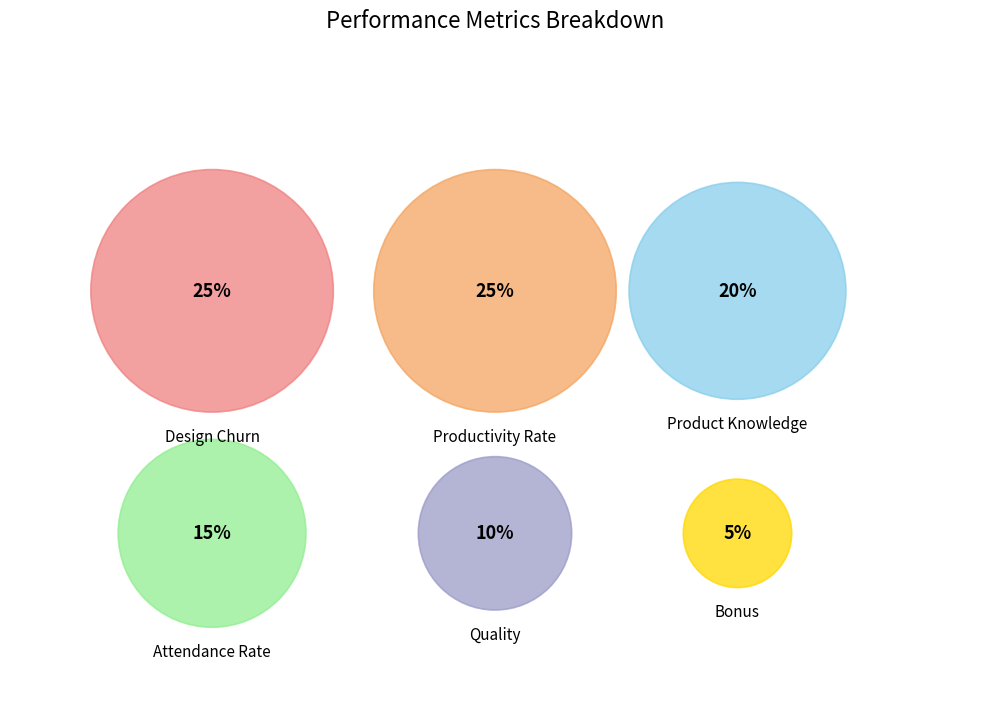

Which slice is the smallest?

Bonus